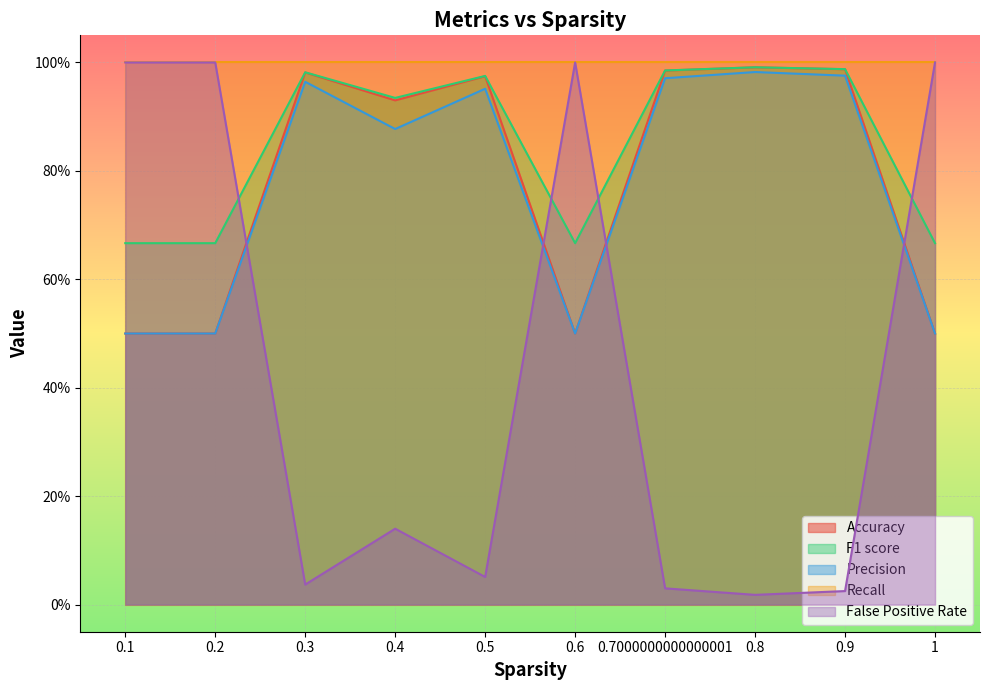

What is the spread (max minus min) of values at 0.9?

1.0